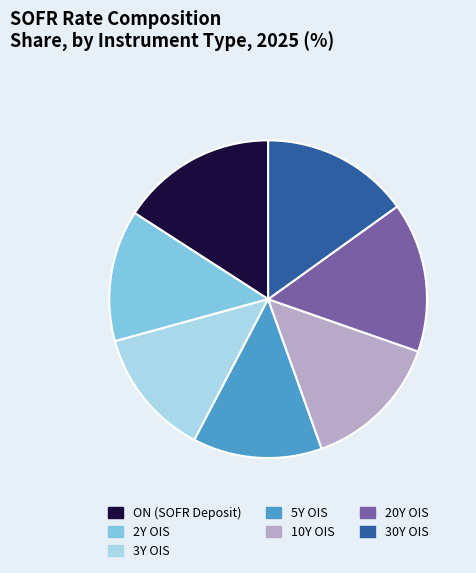

Combined, do 5Y OIS and ON (SOFR Deposit) account for over 50%?

No